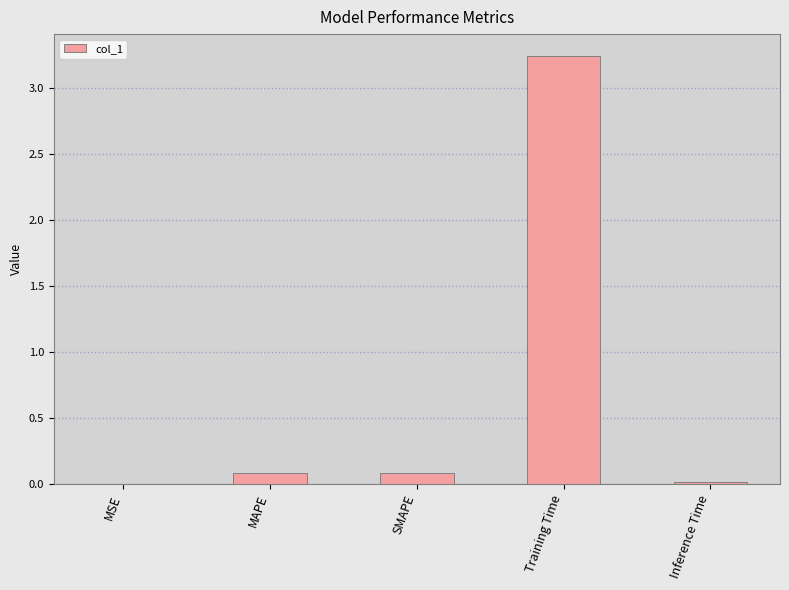

What is the change in value from SMAPE to Training Time?

+3.2